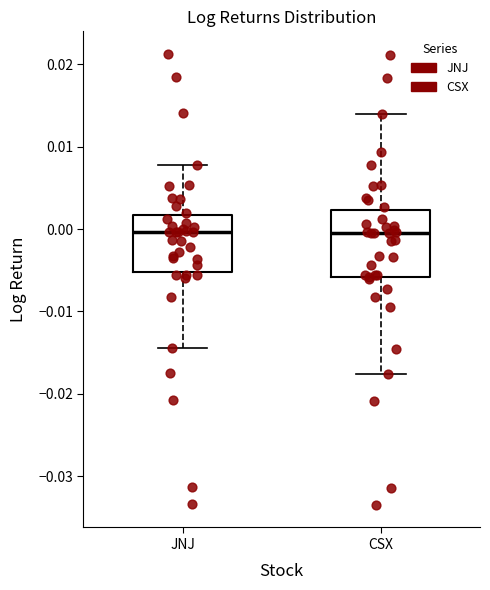

Where is the lower edge of the box for JNJ on the y-axis? The values are not printed on the chart, so give them approximately, as read against the axis.

-0.005